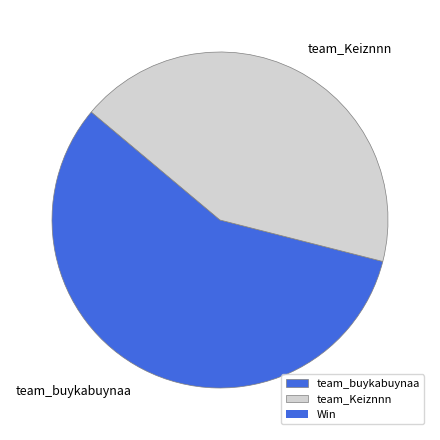

To the nearest percent, what is the combined percentage of team_Keiznnn and team_buykabuynaa?

100%